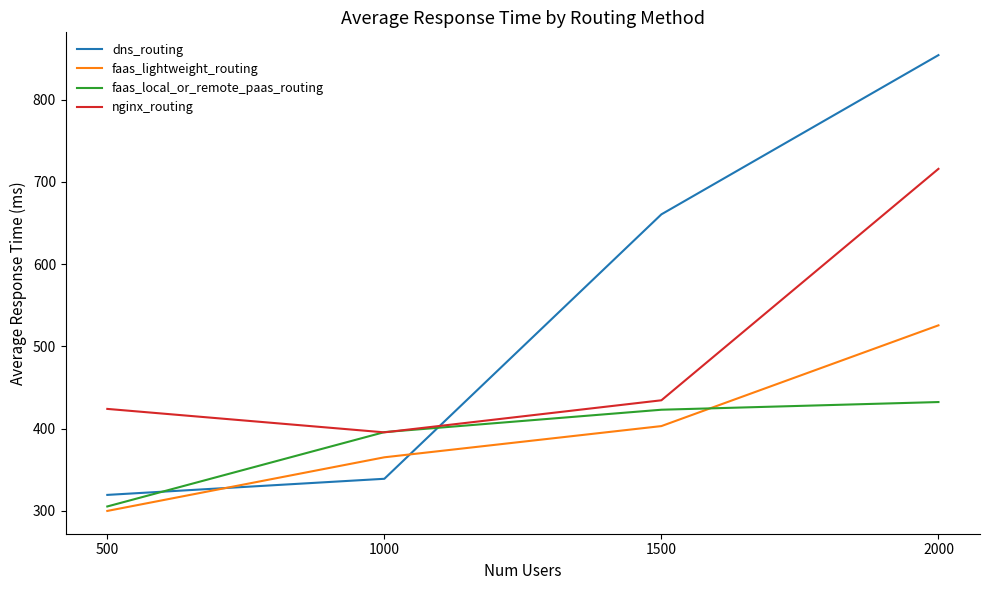

What is the greatest value displayed?

854.1